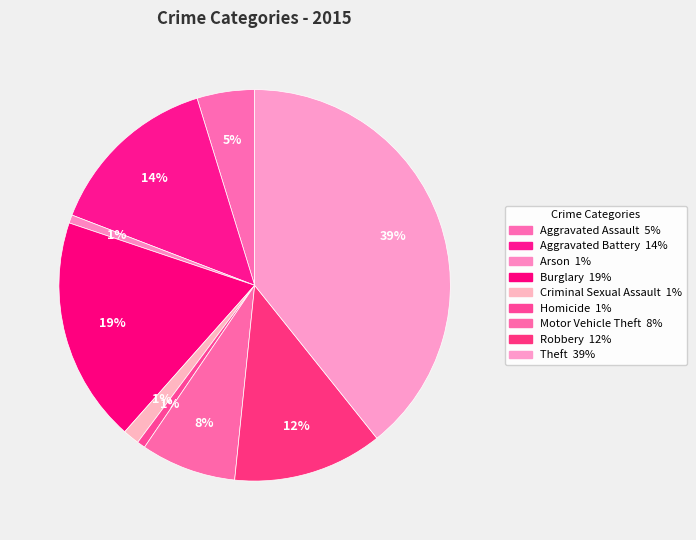

Which slice is the largest?

Theft